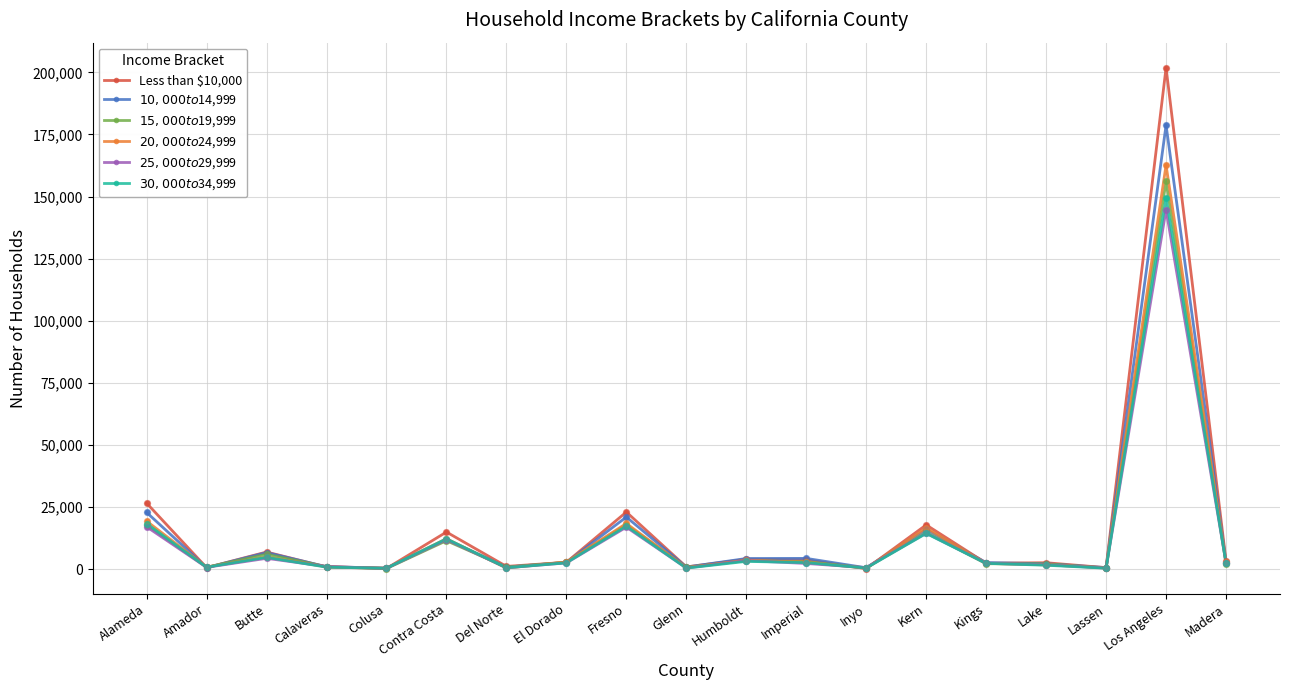

At which category is the sum across all series the highest?

Los Angeles